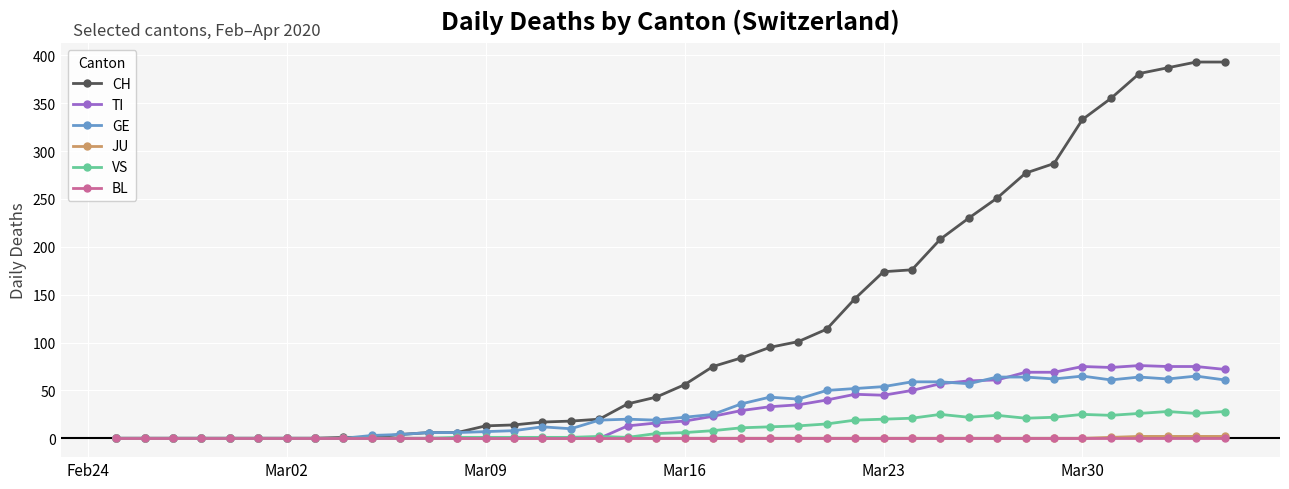

True or false: VS has more than 0 interior local peaks.

True